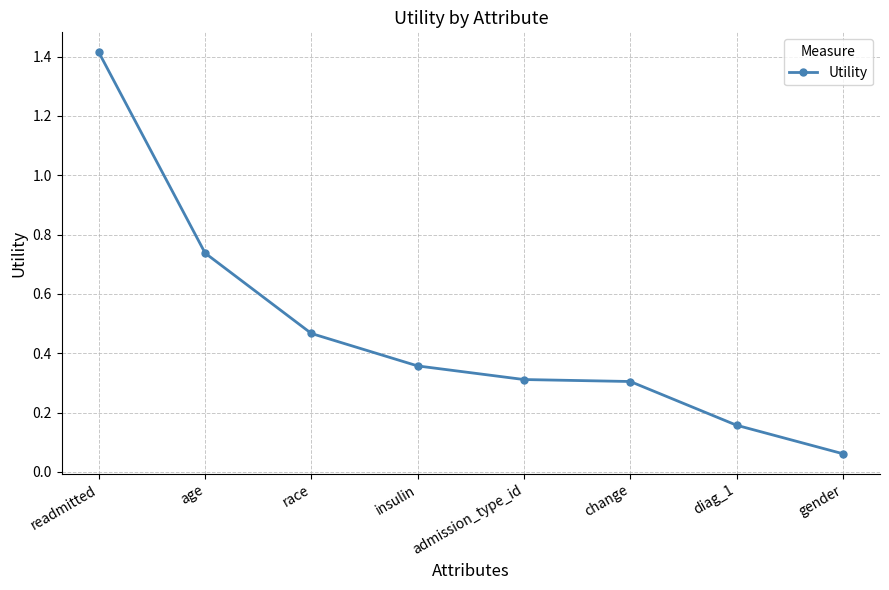

What is the difference between the maximum and minimum values?

1.4